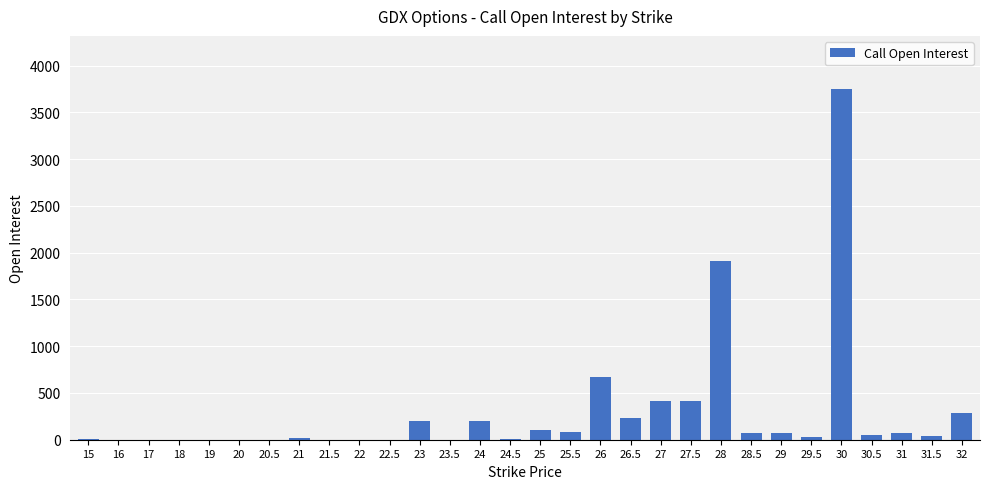

What is the sum of the values at 26 and 22.5?

667